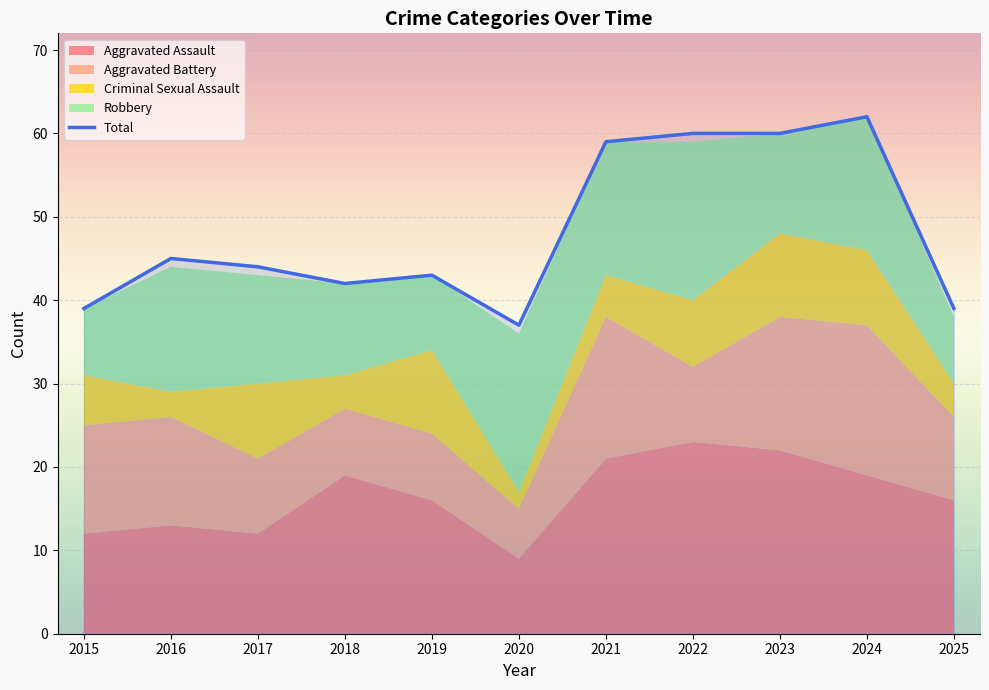

Rank the categories by value from highest to lowest.

2024, 2022, 2023, 2021, 2016, 2017, 2019, 2018, 2015, 2025, 2020